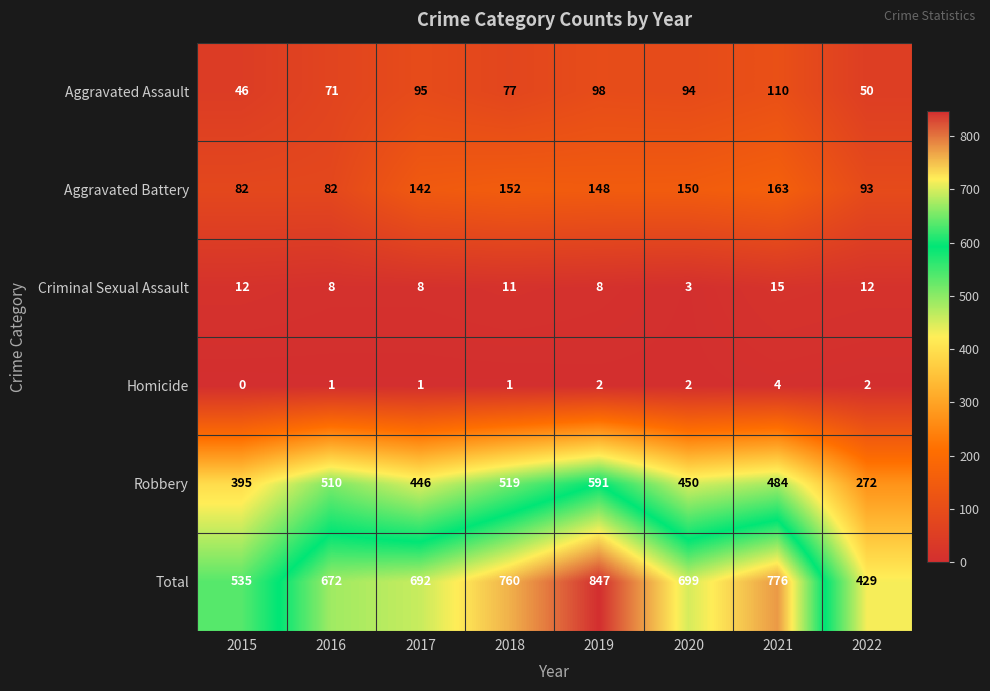

What is the maximum value for Robbery?

591